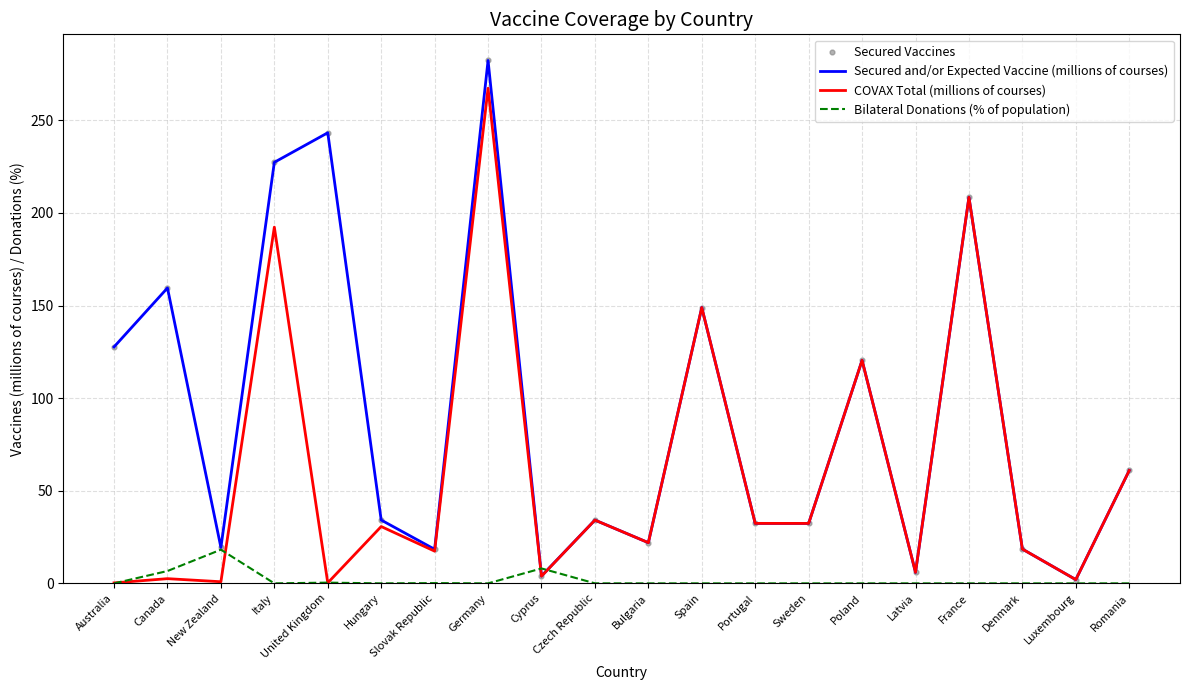

Is the value of Secured and/or Expected Vaccine (millions of courses) at Portugal greater than the value of COVAX Total (millions of courses) at New Zealand?

Yes